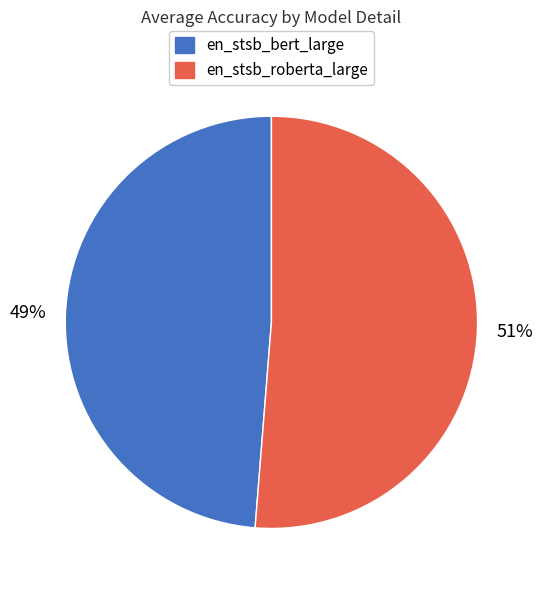

To the nearest percent, what portion does en_stsb_bert_large represent?

49%